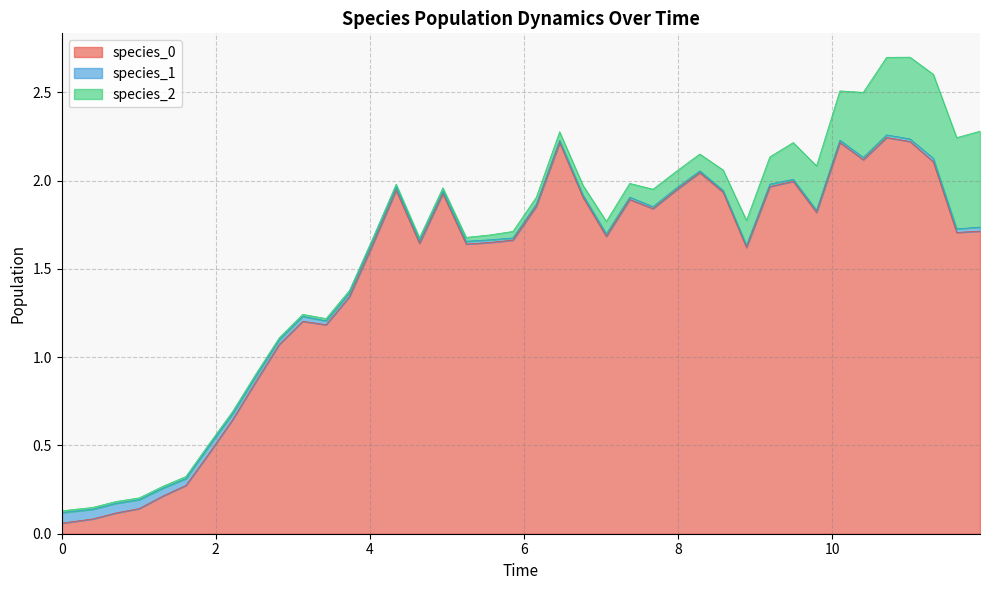

At which category does species_1 reach its first local valley?

5